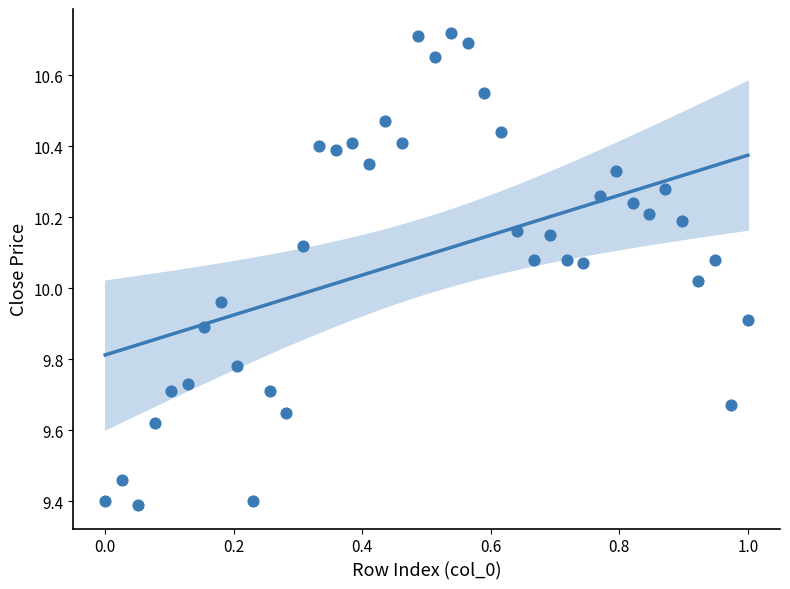

What is the range of Y values (max minus min)?

1.3